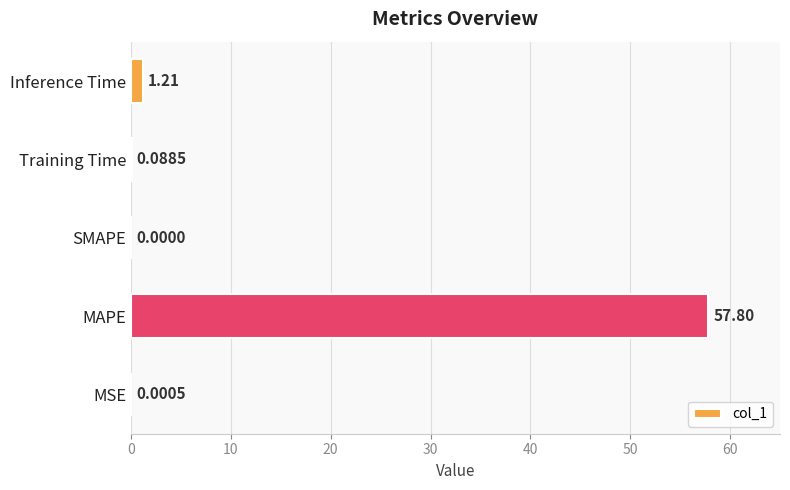

What is the sum of all values?

59.1